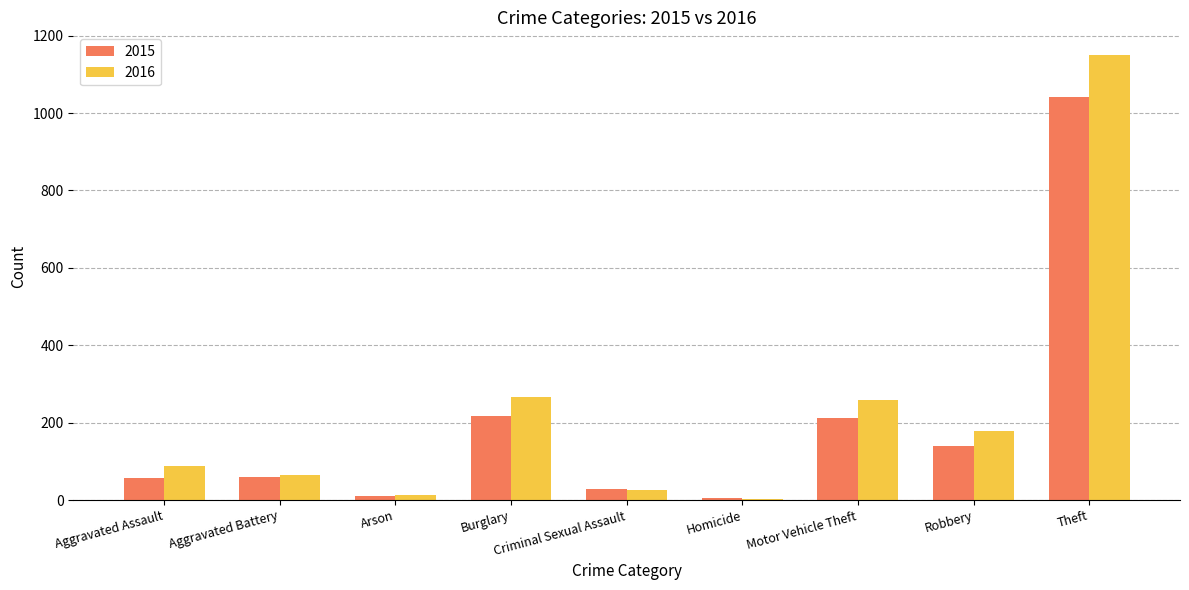

What is the minimum value shown in the chart?

4